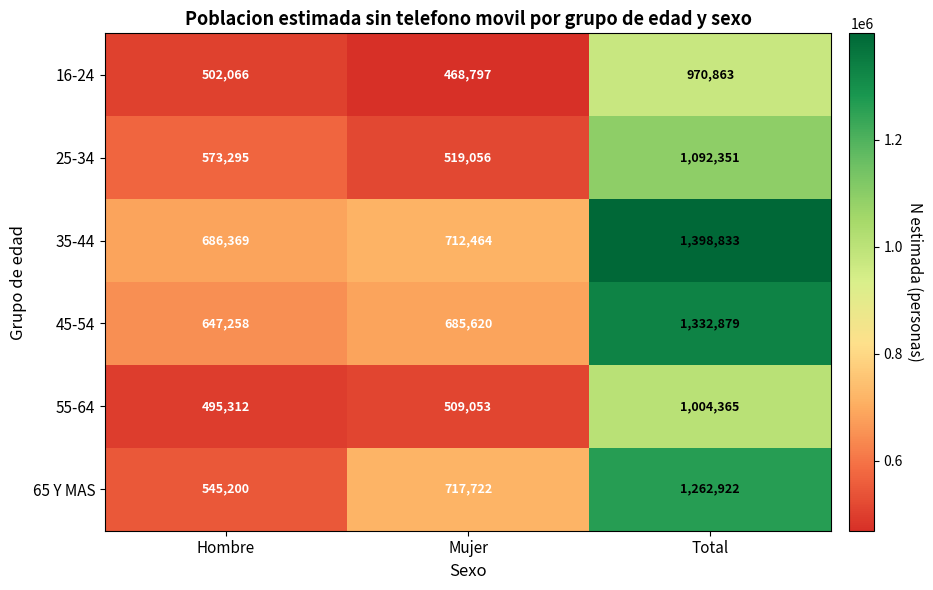

At which label is 16-24 closest to 719830?

Hombre